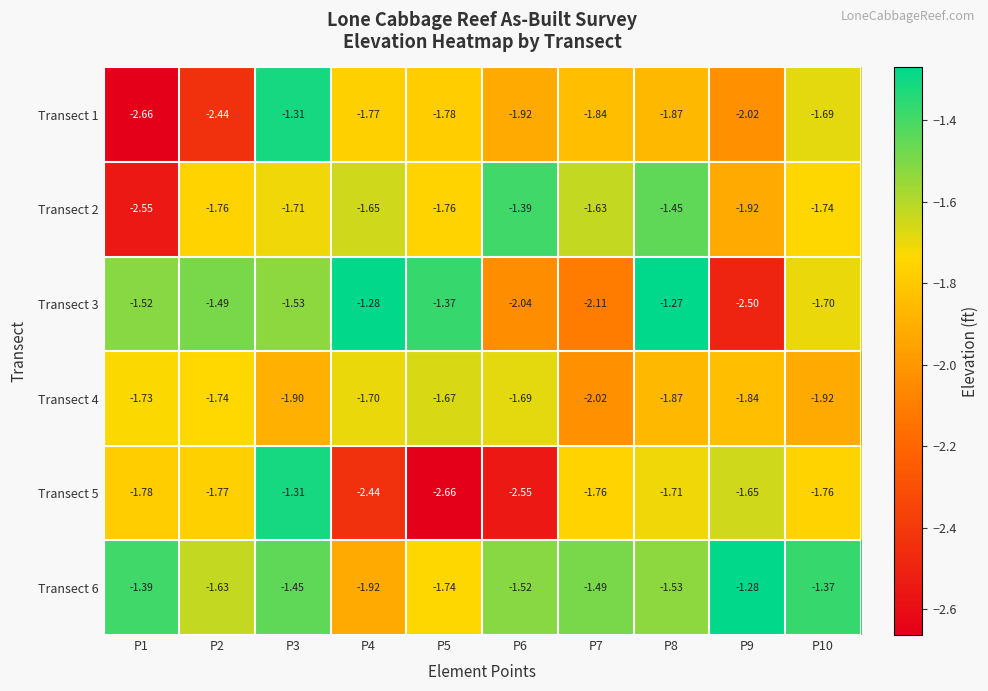

Is the value of Transect 6 at P5 greater than the value of Transect 2 at P3?

No